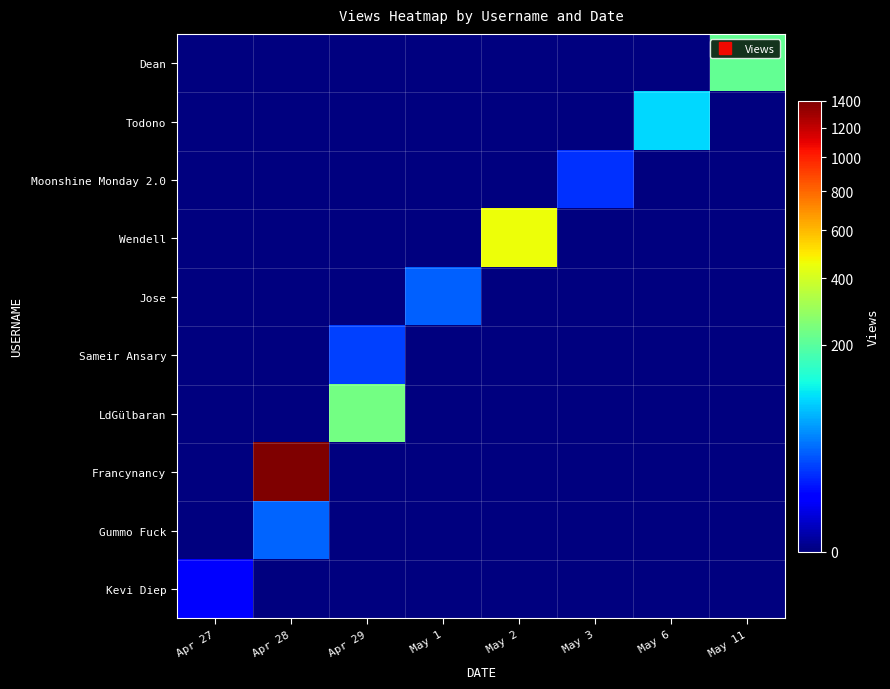

Reading left to right, what are all the values shown in this chart?

Dean: Apr 27=0	Apr 28=0	Apr 29=0	May 1=0	May 2=0	May 3=0	May 6=0	May 11=213
Todono: Apr 27=0	Apr 28=0	Apr 29=0	May 1=0	May 2=0	May 3=0	May 6=94	May 11=0
Moonshine Monday 2.0: Apr 27=0	Apr 28=0	Apr 29=0	May 1=0	May 2=0	May 3=18	May 6=0	May 11=0
Wendell: Apr 27=0	Apr 28=0	Apr 29=0	May 1=0	May 2=454	May 3=0	May 6=0	May 11=0
Jose: Apr 27=0	Apr 28=0	Apr 29=0	May 1=32	May 2=0	May 3=0	May 6=0	May 11=0
Sameir Ansary: Apr 27=0	Apr 28=0	Apr 29=22	May 1=0	May 2=0	May 3=0	May 6=0	May 11=0
LdGülbaran: Apr 27=0	Apr 28=0	Apr 29=235	May 1=0	May 2=0	May 3=0	May 6=0	May 11=0
Francynancy: Apr 27=0	Apr 28=1400	Apr 29=0	May 1=0	May 2=0	May 3=0	May 6=0	May 11=0
Gummo Fuck: Apr 27=0	Apr 28=34	Apr 29=0	May 1=0	May 2=0	May 3=0	May 6=0	May 11=0
Kevi Diep: Apr 27=8	Apr 28=0	Apr 29=0	May 1=0	May 2=0	May 3=0	May 6=0	May 11=0